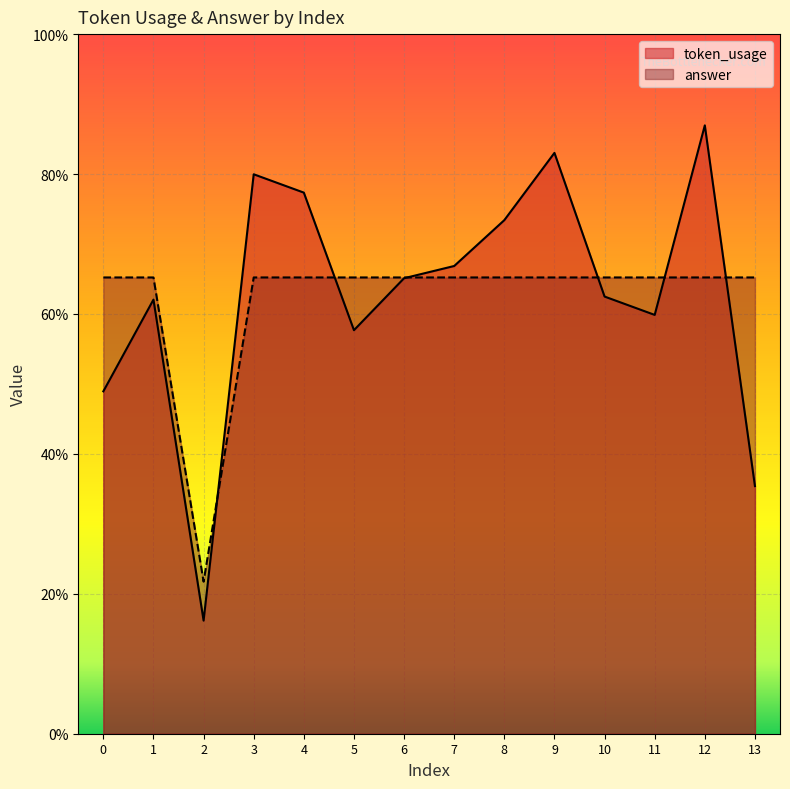

Does the chart display data point markers on the line(s)?

No